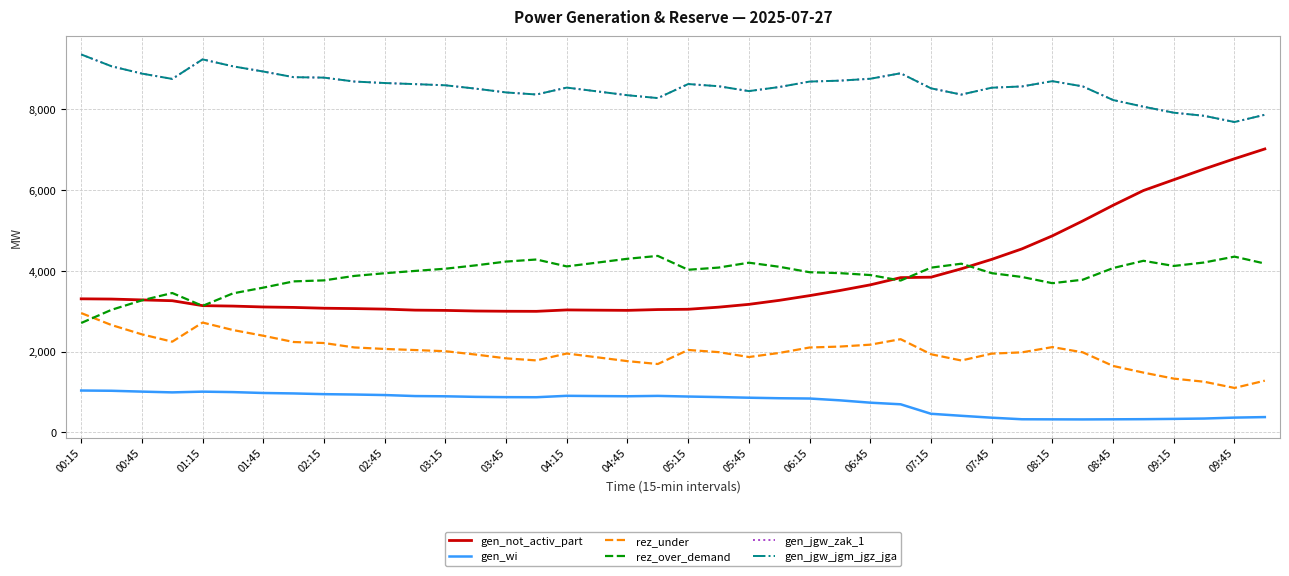

Is this an area chart (filled region under the line)?

No